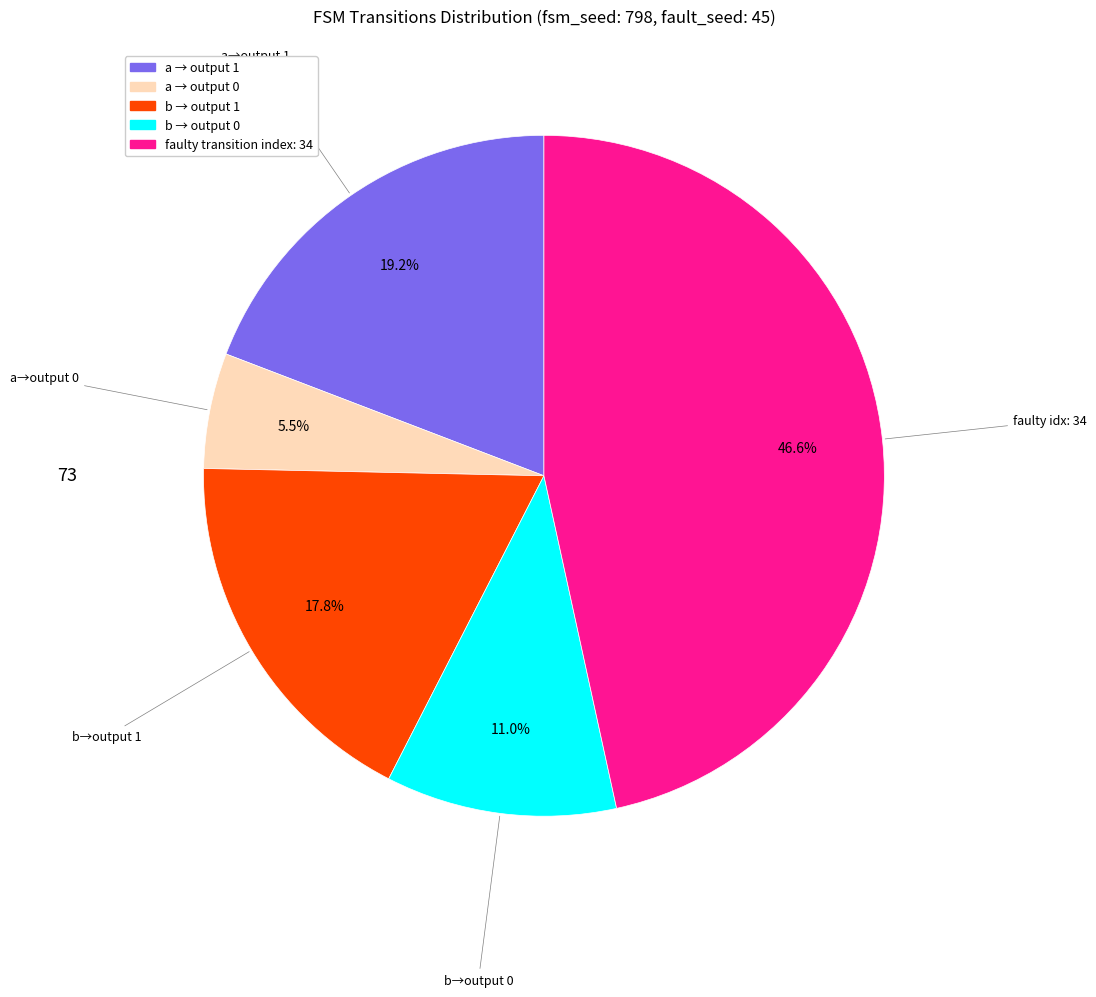

Rank the categories by value from lowest to highest.

a → output 0, b → output 0, b → output 1, a → output 1, faulty transition index: 34